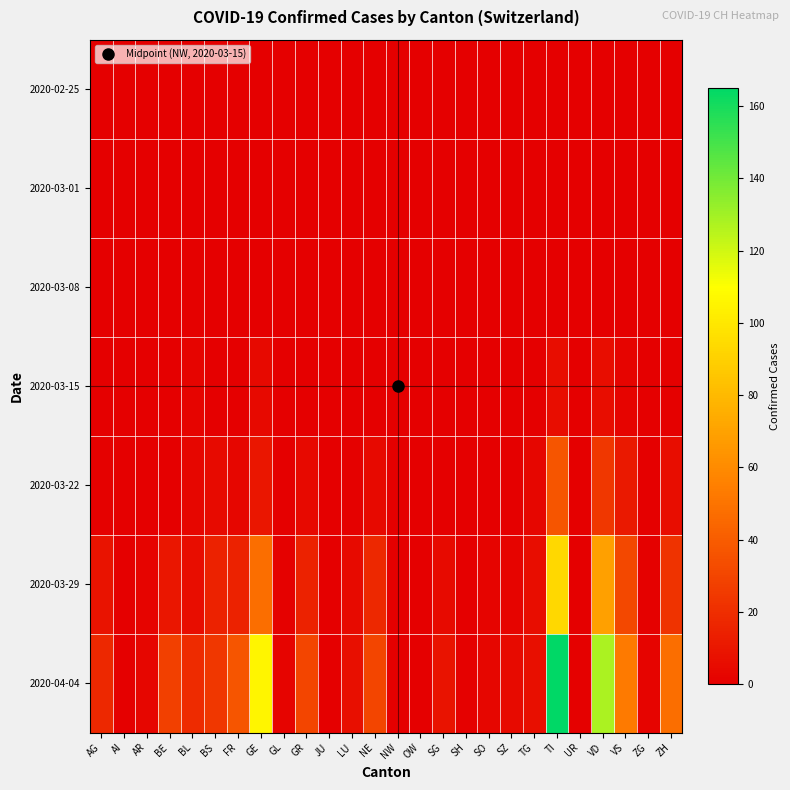

What is the spread (max minus min) of values at UR?

1